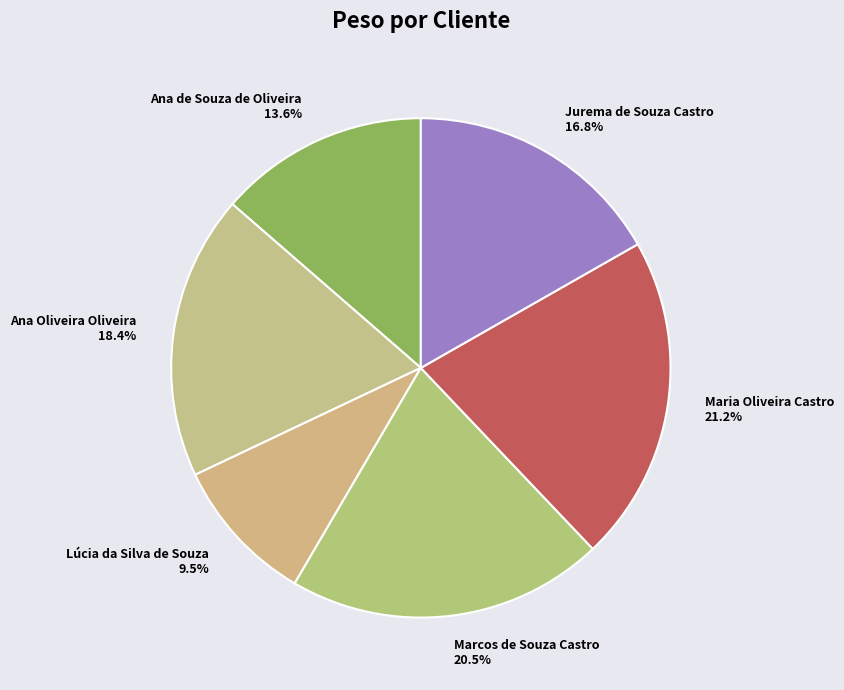

Which has a higher value, Maria Oliveira Castro or Ana de Souza de Oliveira?

Maria Oliveira Castro